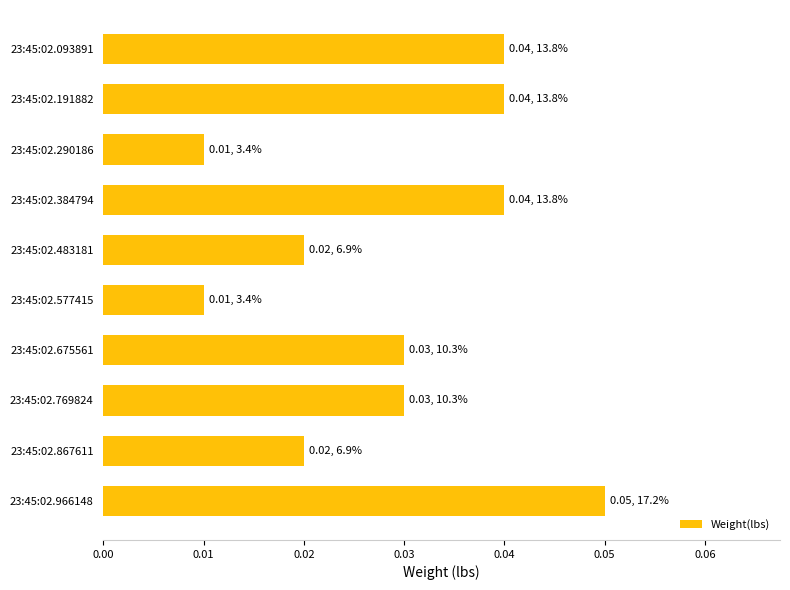

Between 23:45:02.384794 and 23:45:02.577415, which is larger?

23:45:02.384794